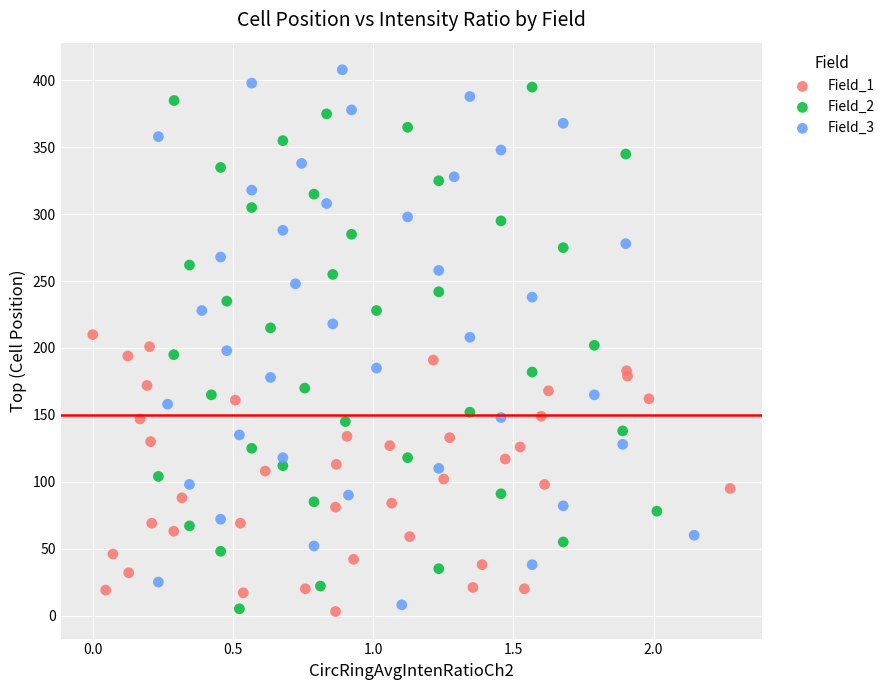

What are all the series names shown in the legend?

Field_1, Field_2, Field_3